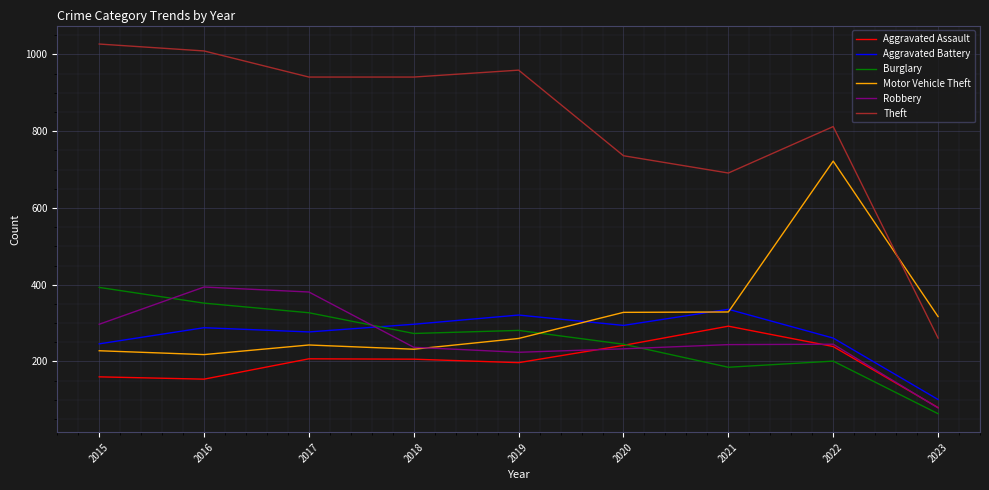

What is the total value across all series at 2020?

2078